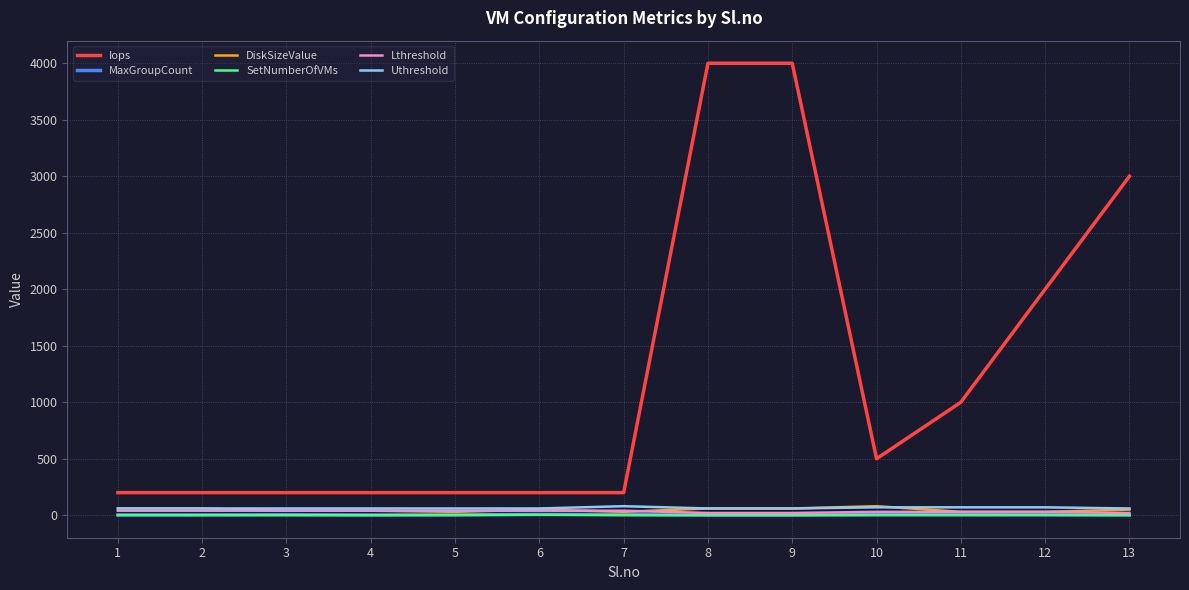

What is the greatest value displayed?

4000